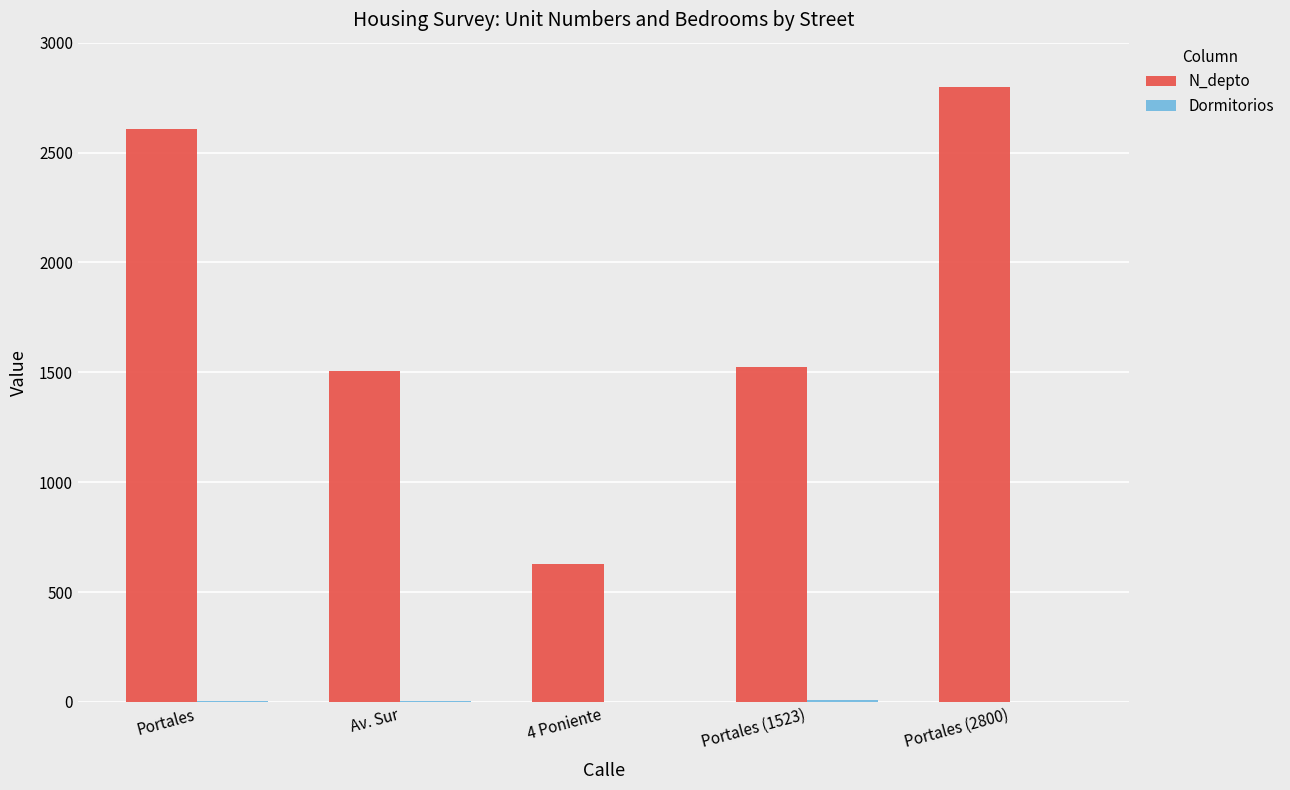

Are the bars grouped side by side (vs. stacked)?

Yes